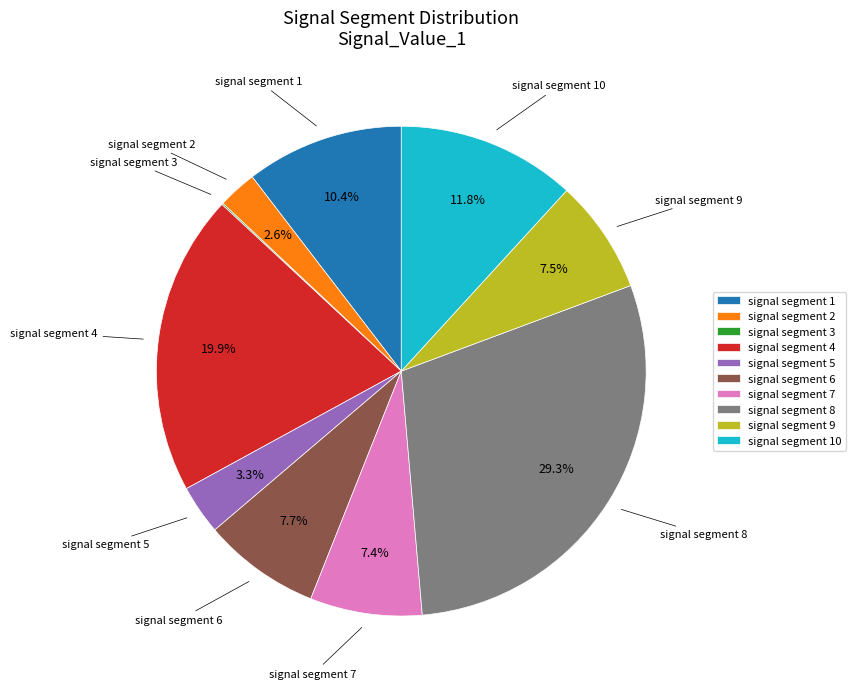

Which slice is the largest?

signal segment 8